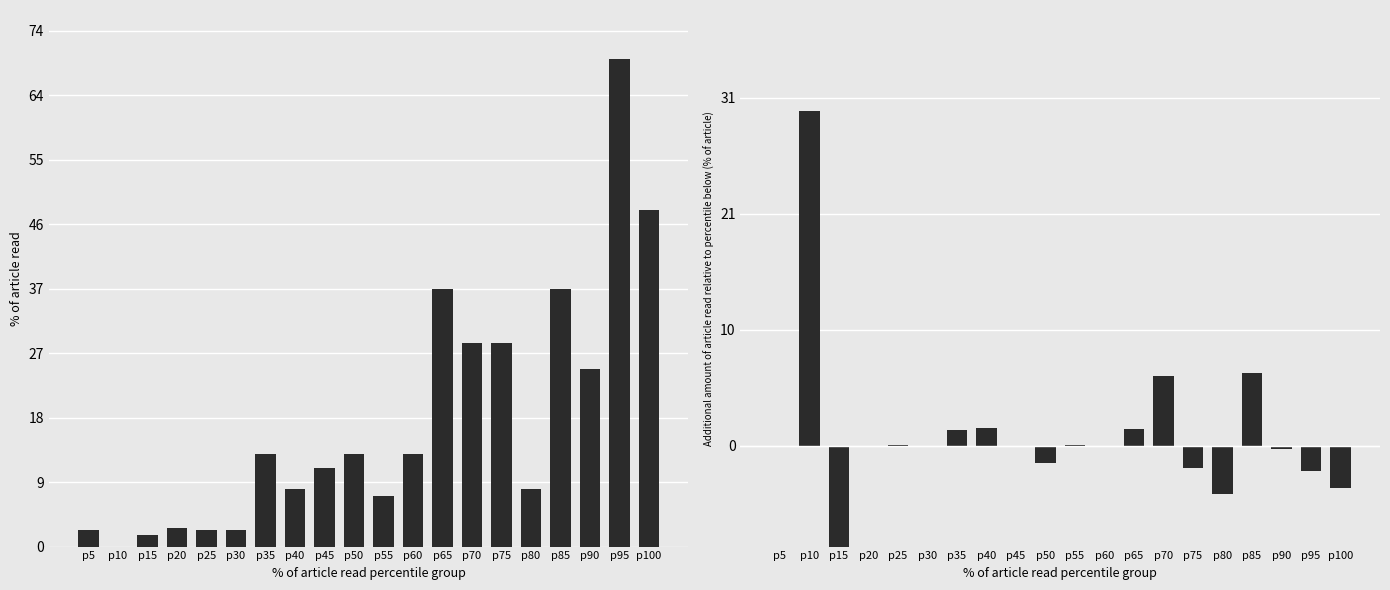

What is the value of the Incremental Gil bar at the 11th from the left?

1